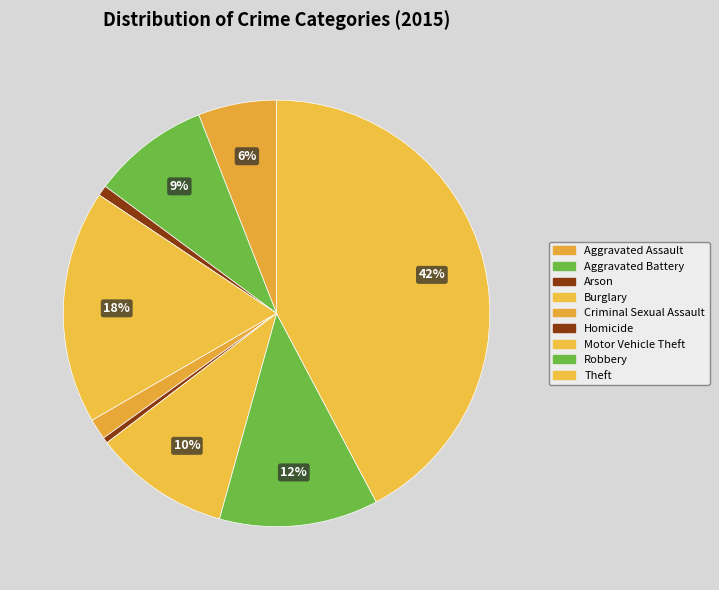

How many slices are in this pie chart?

9